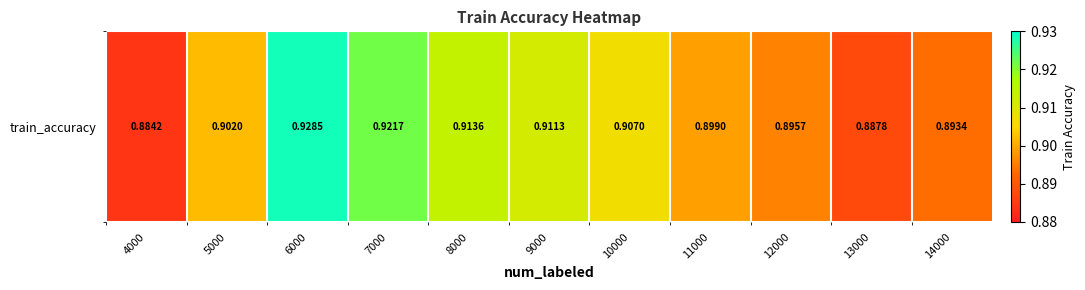

What value does the data have at 5000?

0.9